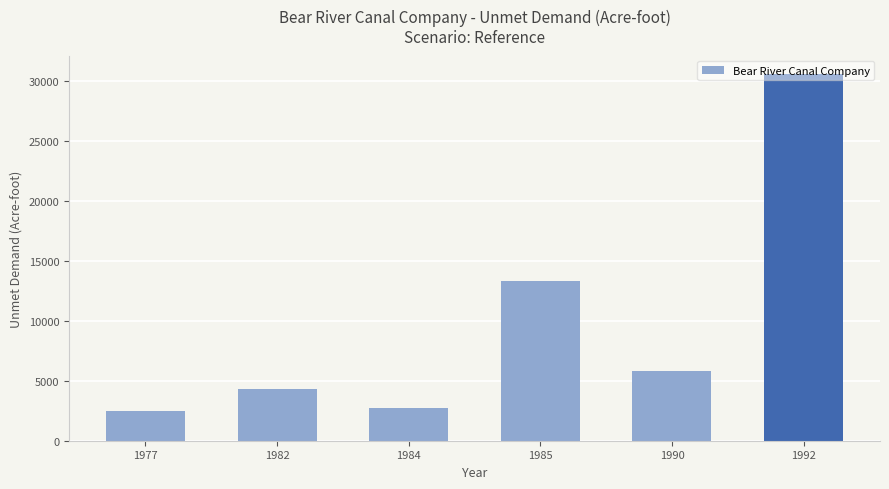

How many data points are above 5806?

3